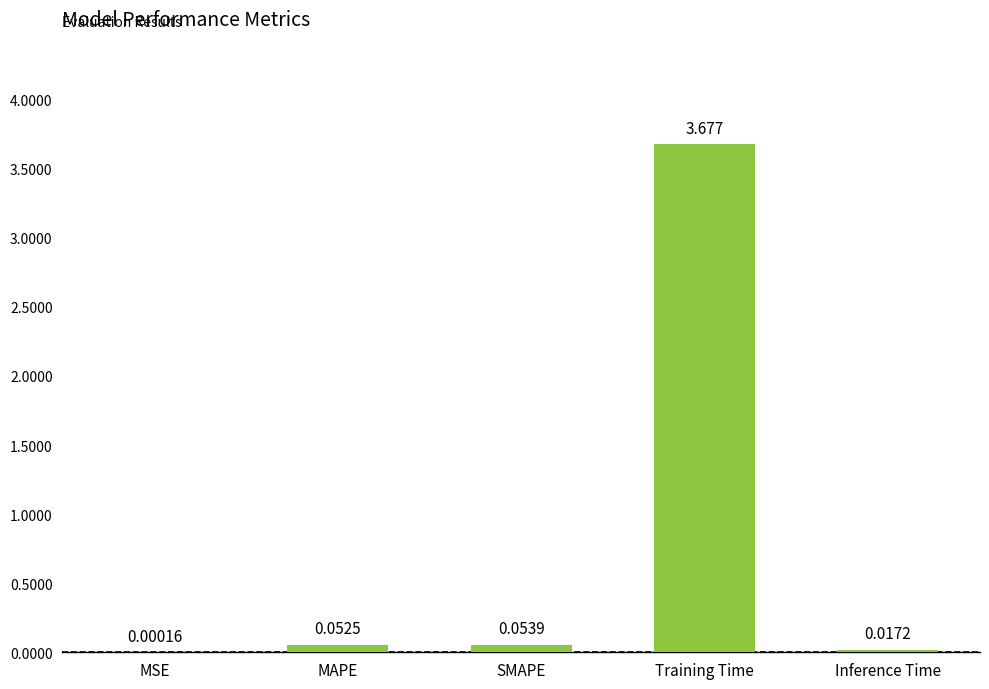

At which category does the chart reach its peak across all series?

Training Time